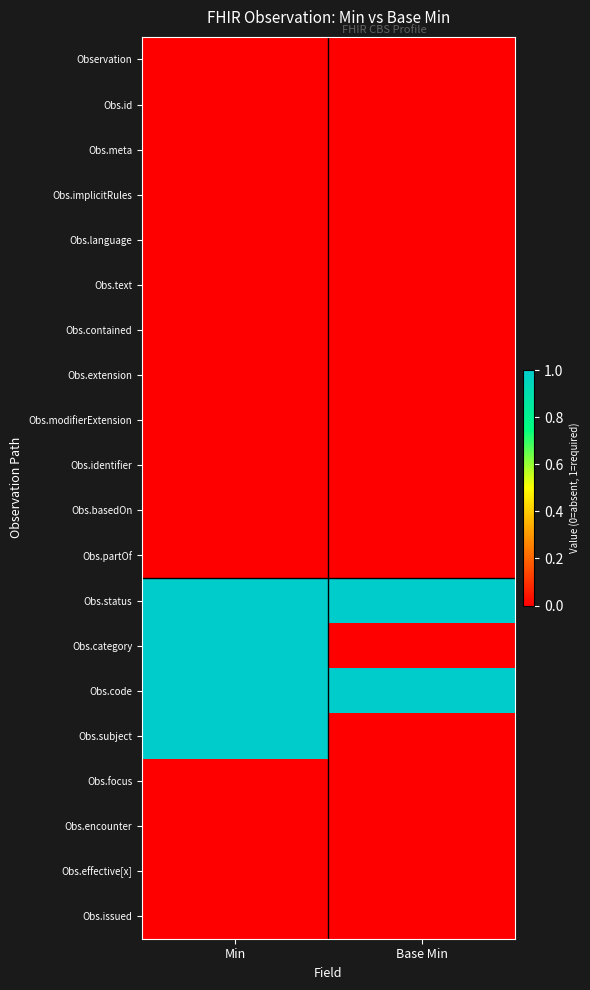

How many categories are shown in the chart?

2